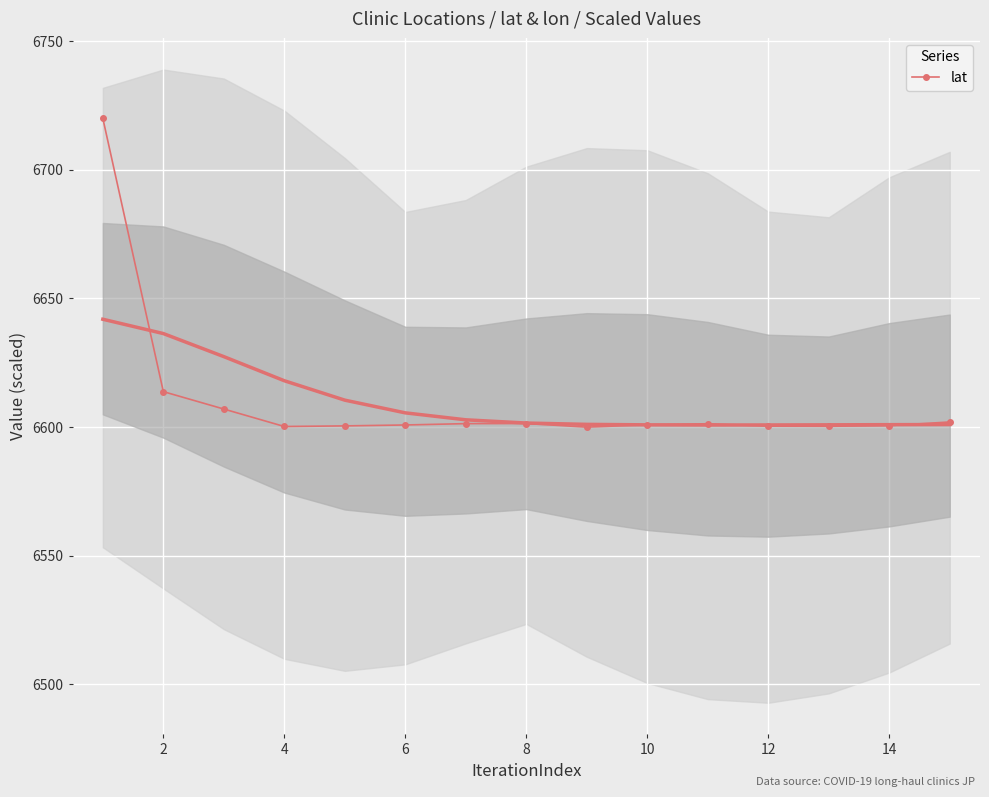

What is the ratio of the value at 2 to the value at 6?

1.0